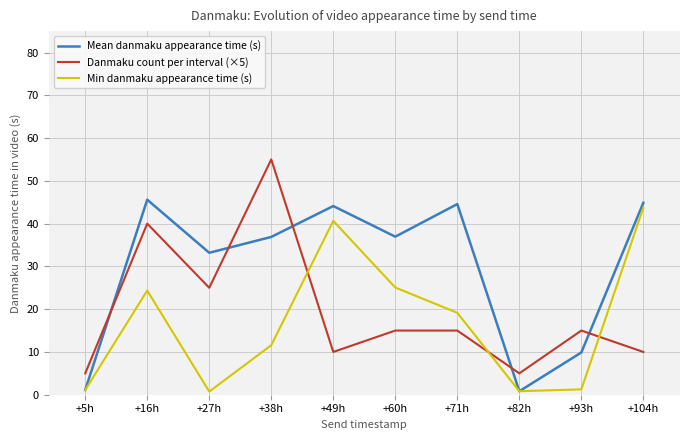

What position from the right is +49h?

6